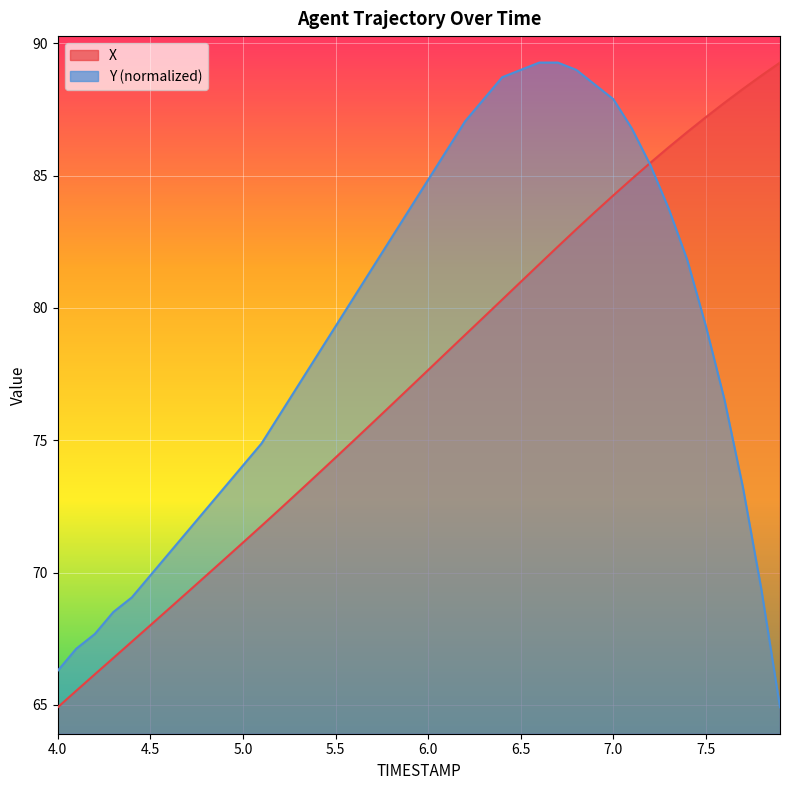

Rank the series by their average value, from highest to lowest.

Y, X